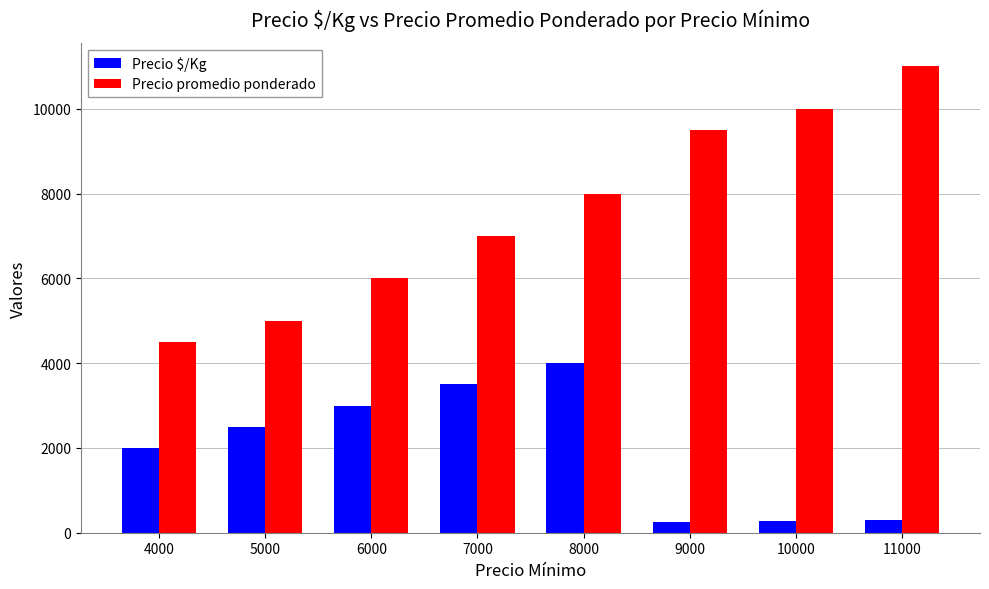

List the series in order of their overall mean, highest first.

Precio promedio ponderado, Precio $/Kg